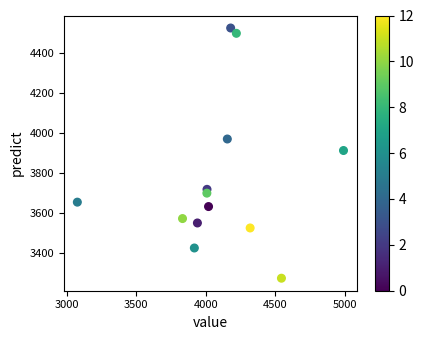

What is the range of X values (max minus min)?

1913.0